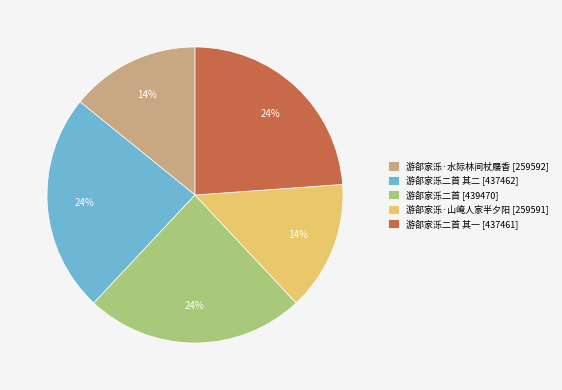

Does any single category account for the majority?

No